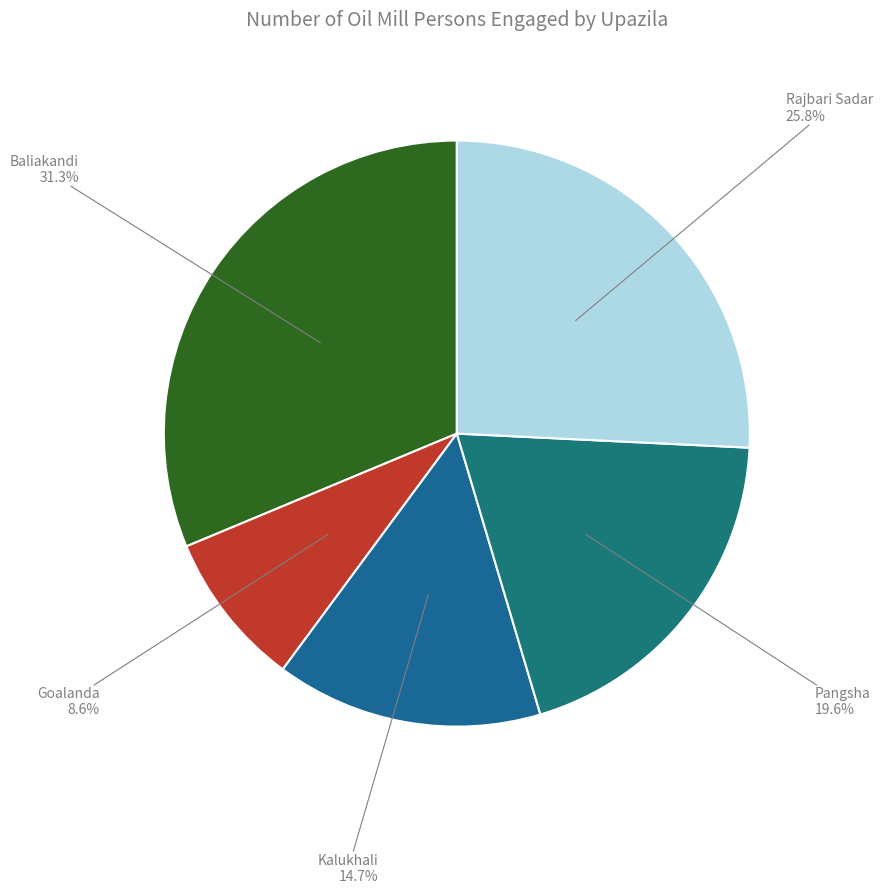

How many slices are in this pie chart?

5